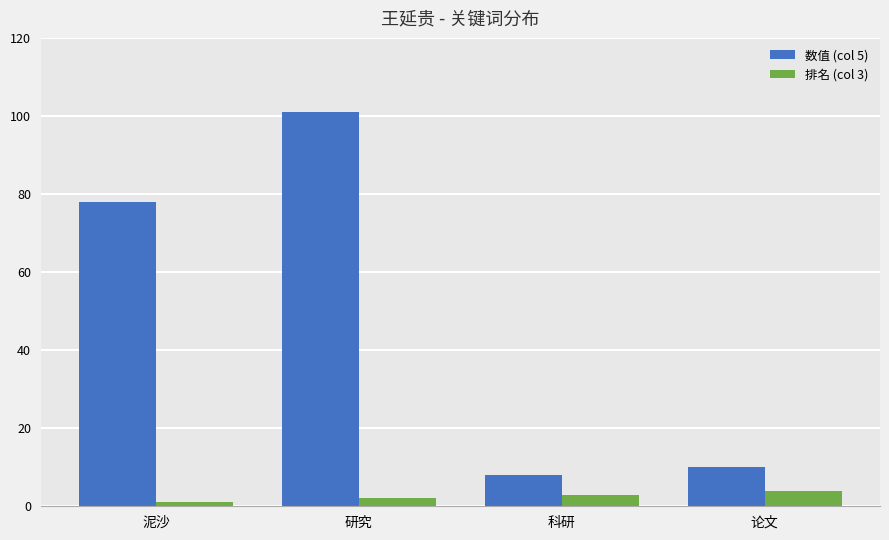

Rank the series by their maximum value, from lowest to highest.

排名 (col 3), 数值 (col 5)